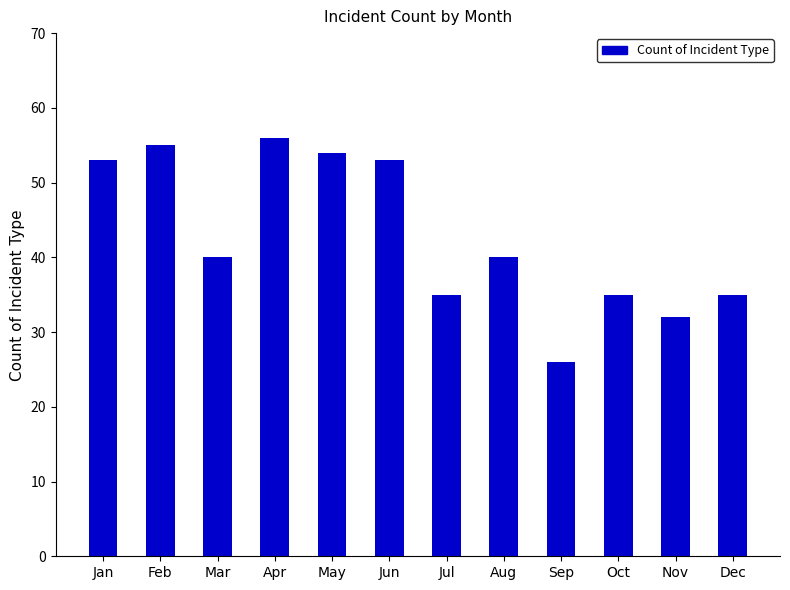

True or false: the data shows 51 at Nov.

False